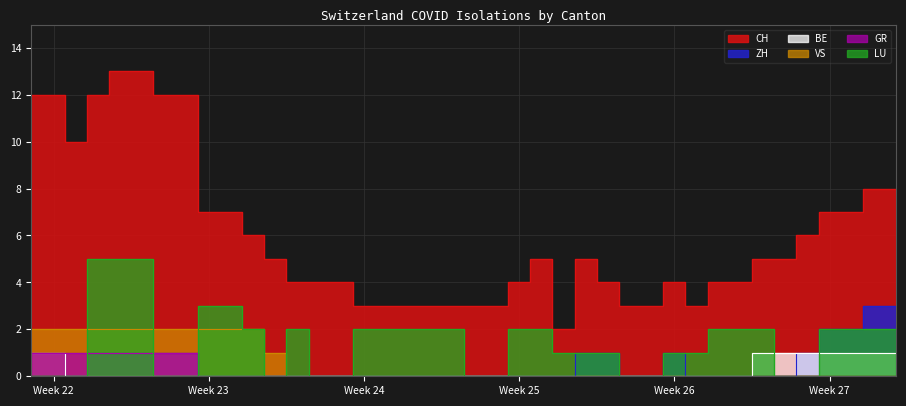

Is it true that BE equals 0 at 2020-06-21?

False